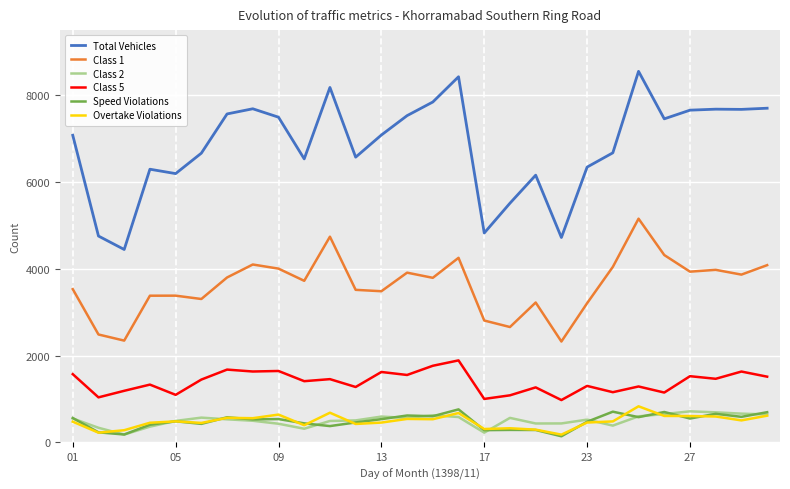

True or false: Total Vehicles and Overtake Violations intersect in this chart.

False